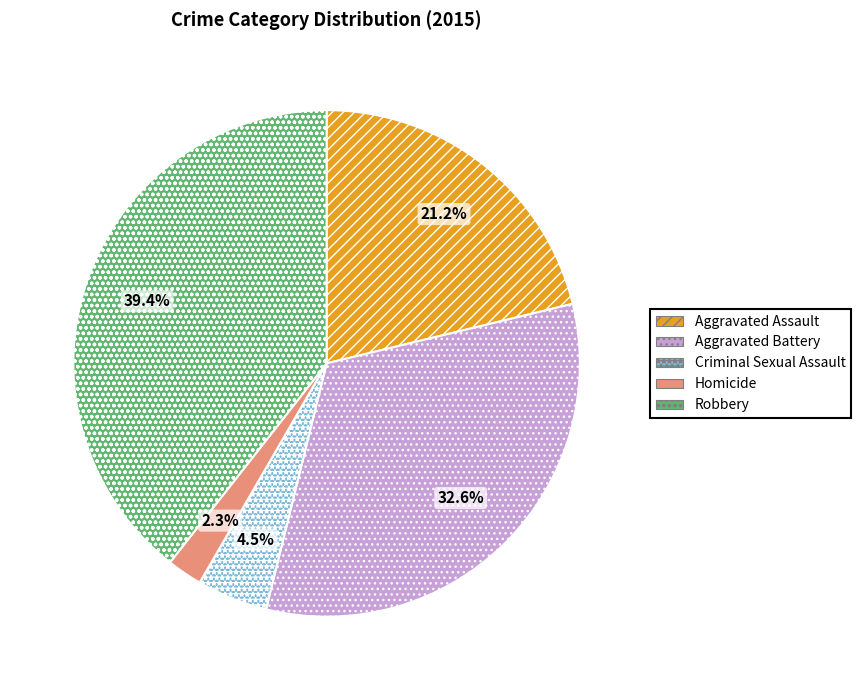

To the nearest percent, what is the difference between the largest and smallest slice percentages?

37%